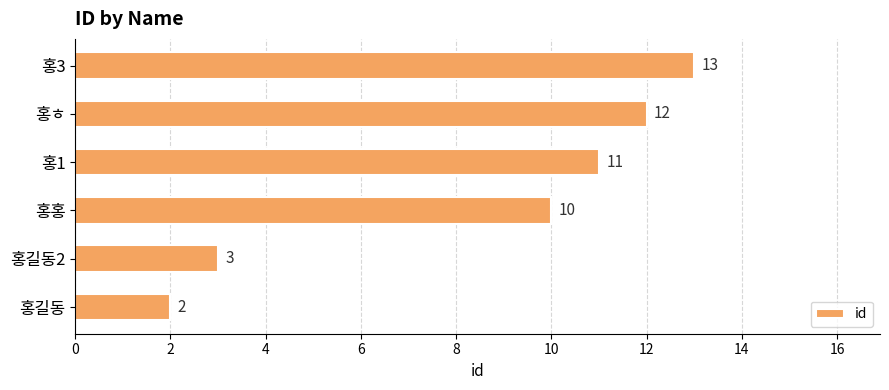

How many data points does each series have?

6